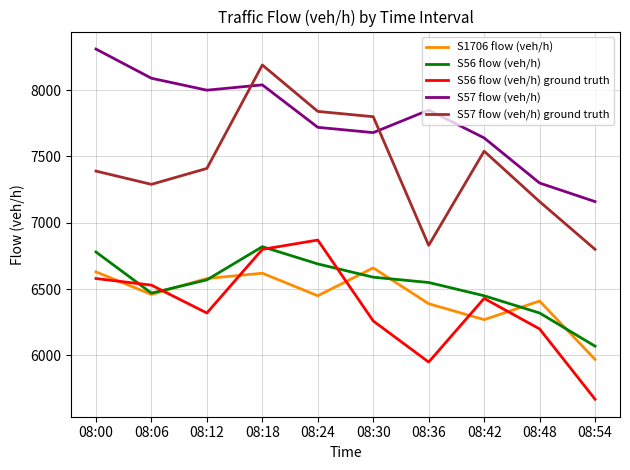

Where is S56 flow (veh/h) ground truth nearest to the value 6270?

08:30